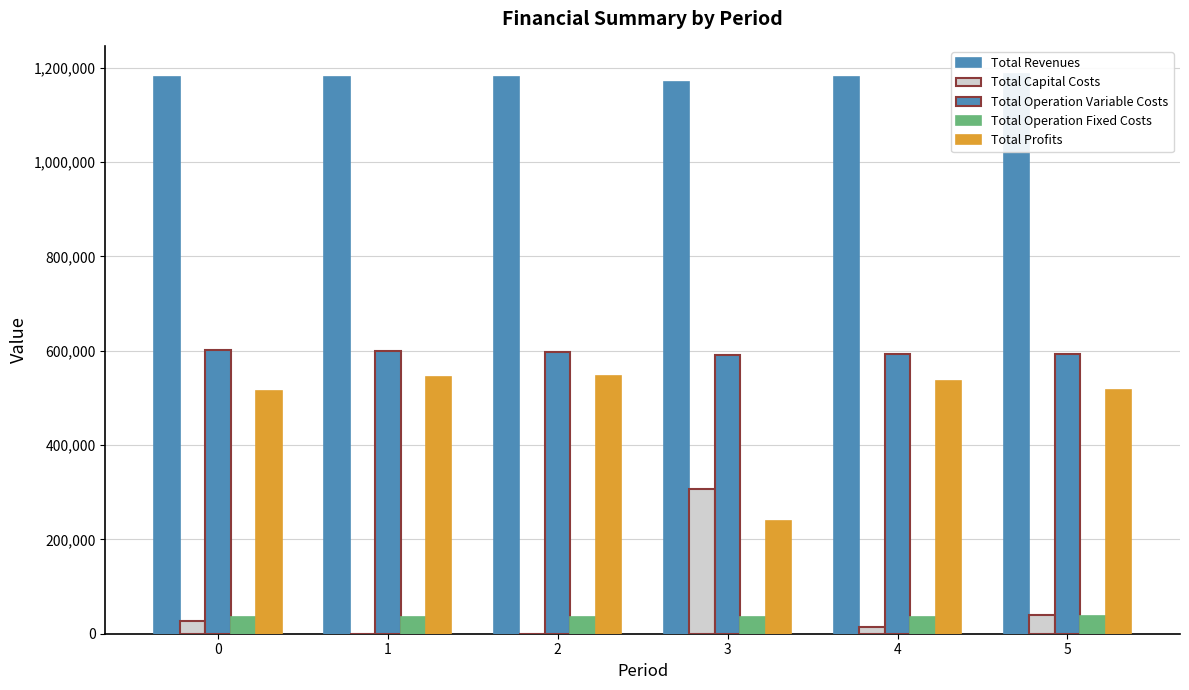

How many values in the Total Profits series exceed 536262?

3